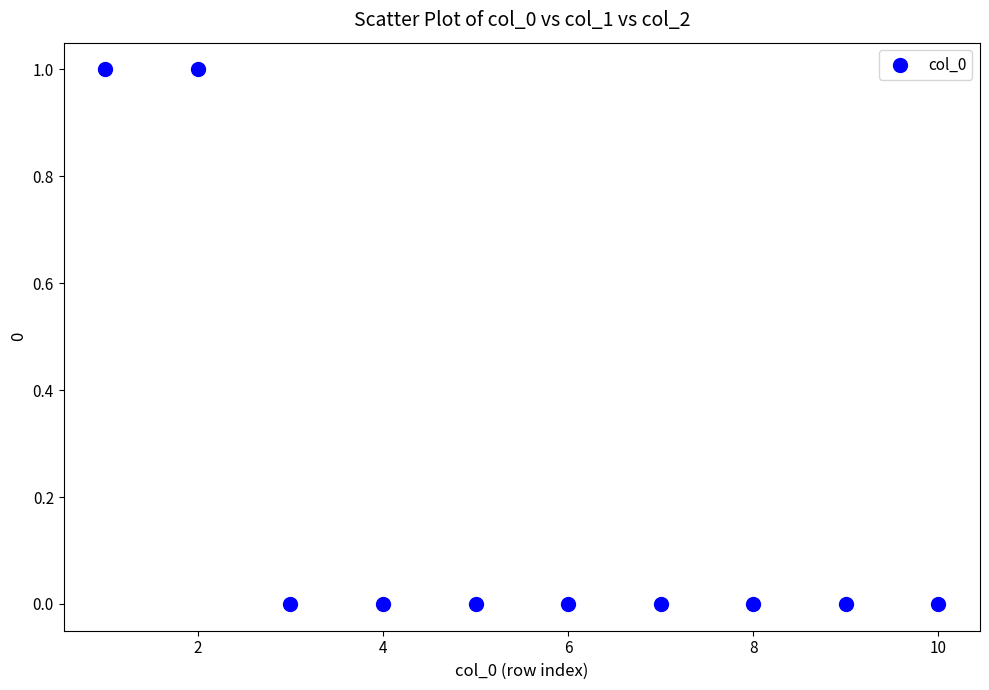

What is the range of X values (max minus min)?

9